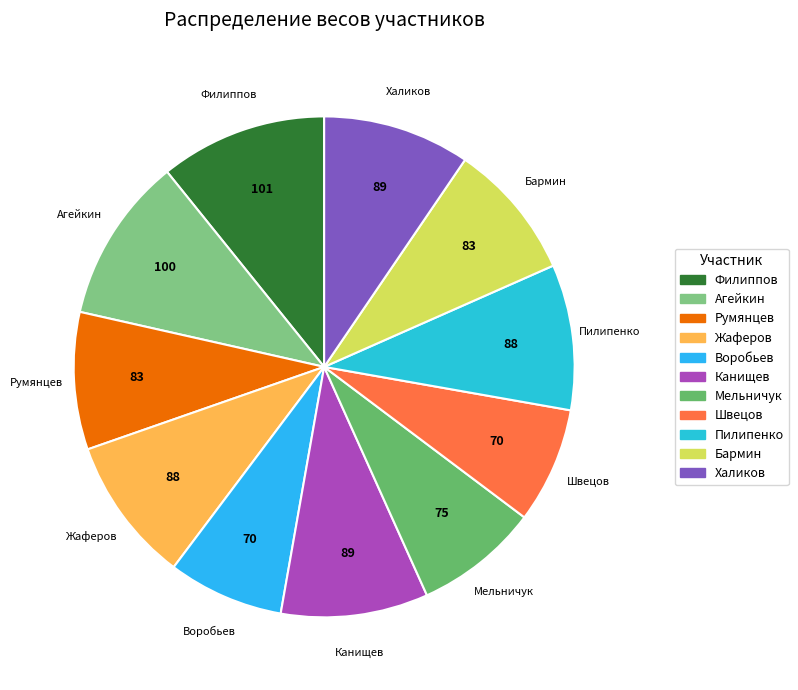

Is the sum of Канищев and Филиппов greater than half?

No